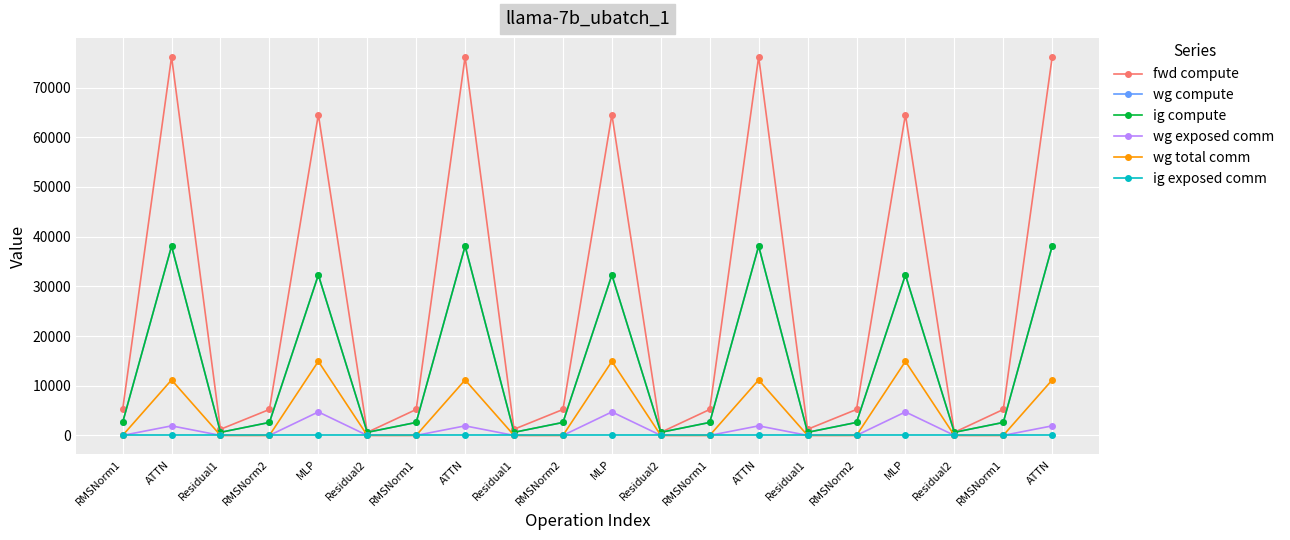

Which series has the widest spread of values?

fwd compute